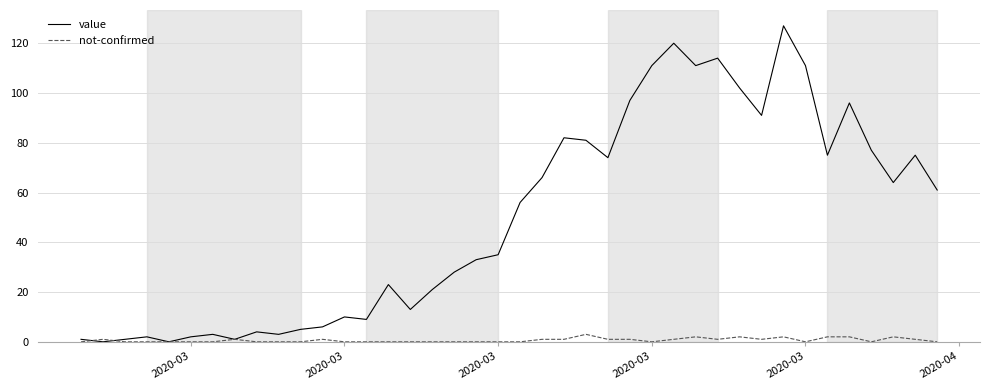

What is the maximum value for value?

127